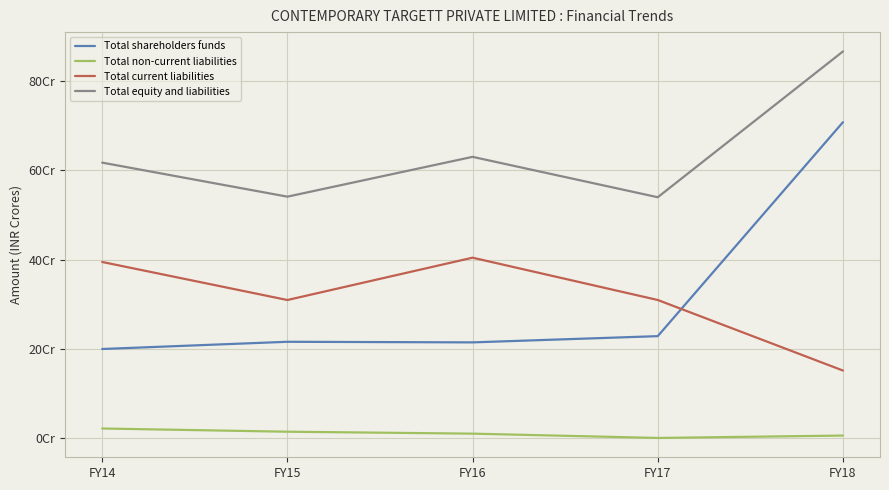

Does the chart display data point markers on the line(s)?

No